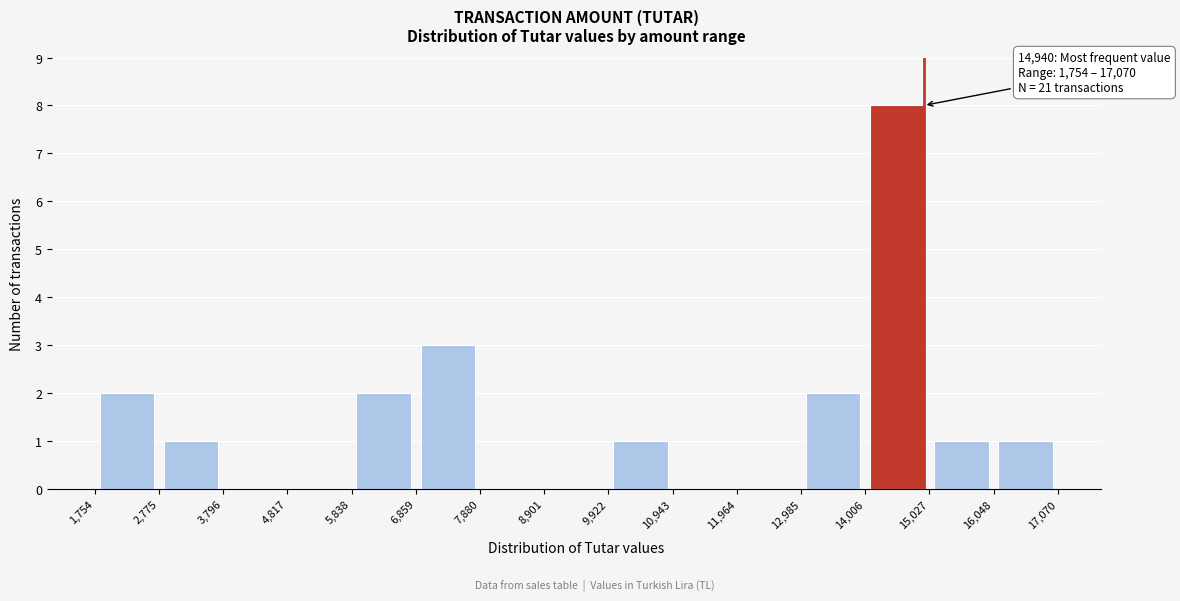

Over which range of the x-axis is the bar tallest?

14,006 to 15,027